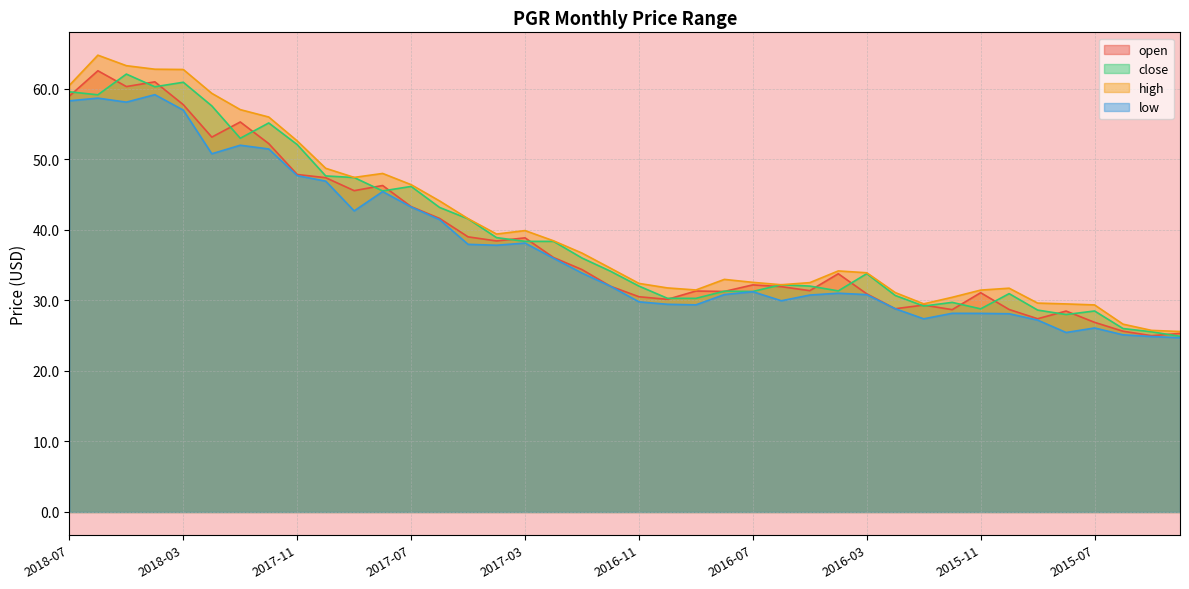

What is the difference between the second highest and minimum values in the high series?

37.7